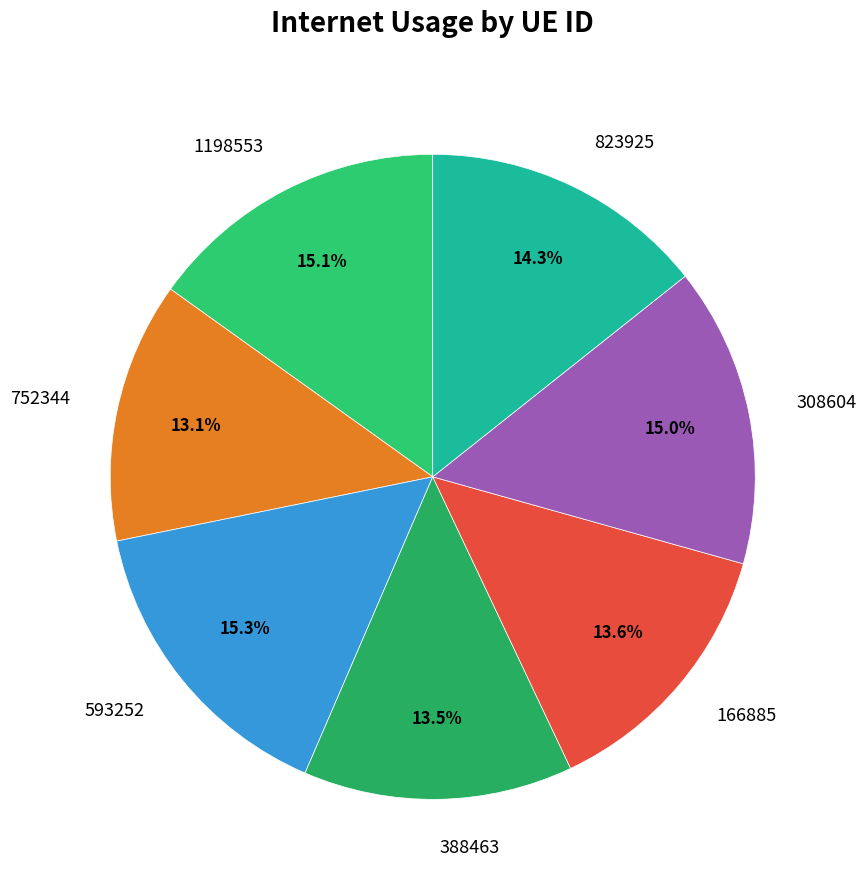

What percentage do 1198553 and 166885 together represent?

28.7%